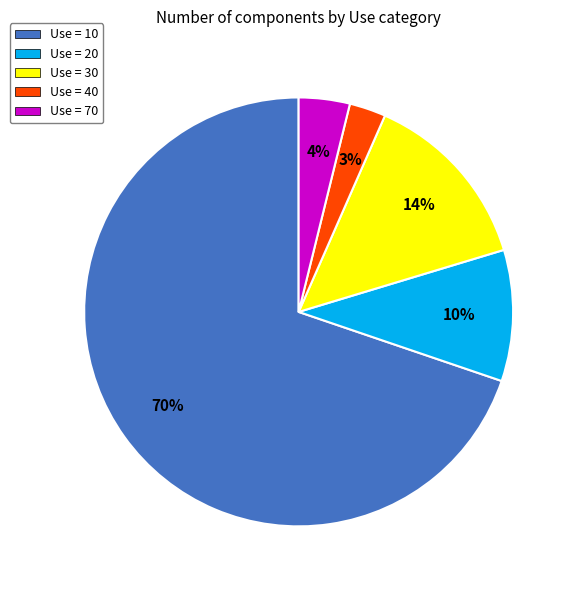

Between Use = 30 and Use = 20, which is larger?

Use = 30